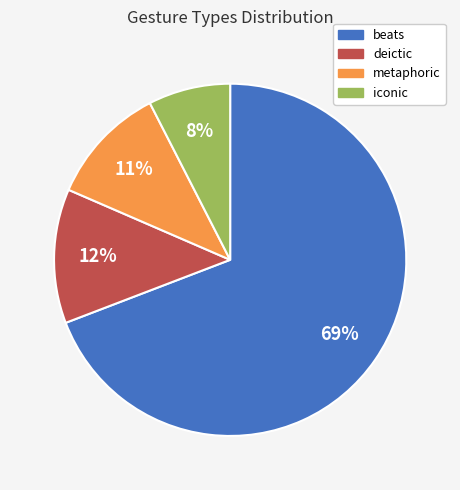

Which has a higher value, deictic or metaphoric?

deictic